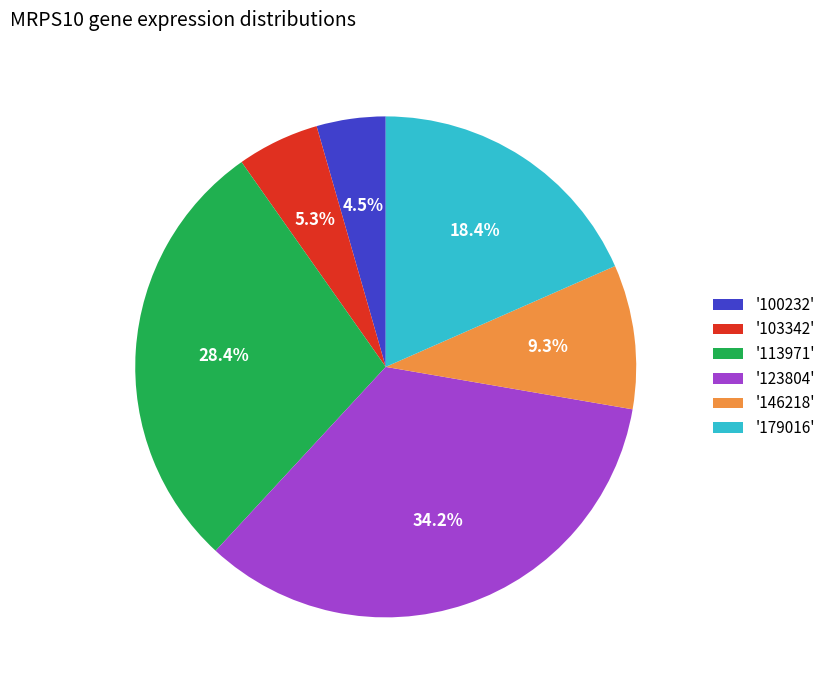

How much of the chart is everything except '123804'?

65.8%